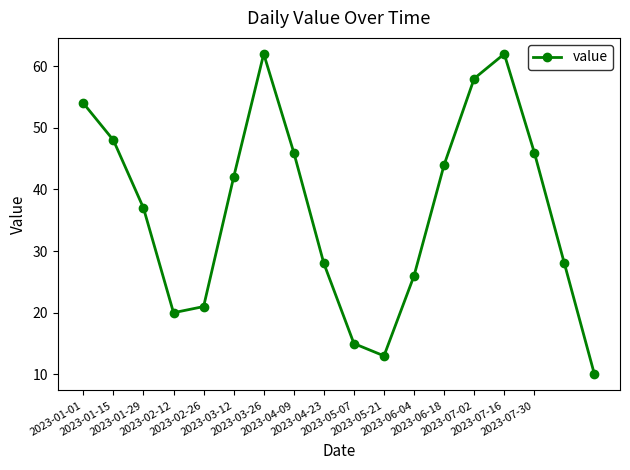

True or false: there are more than 1 points higher than both neighbors.

True